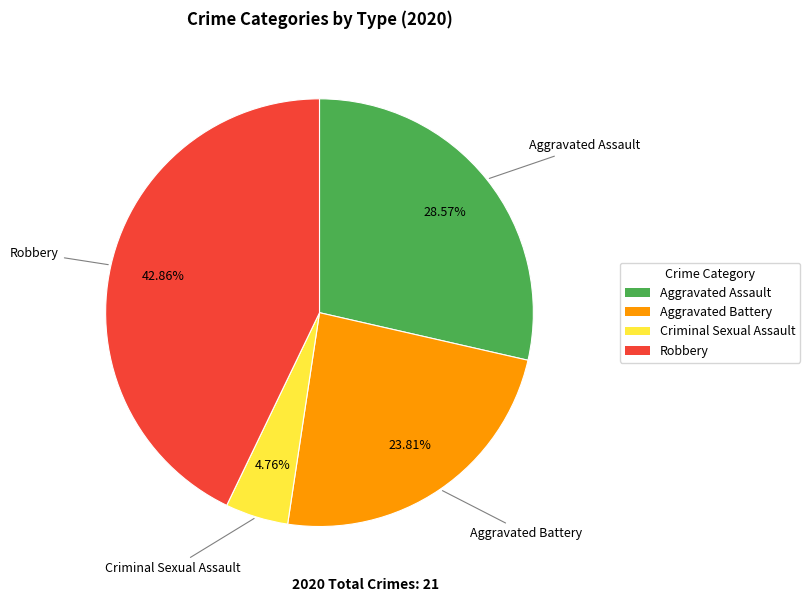

Which category has the smallest portion of the pie?

Criminal Sexual Assault